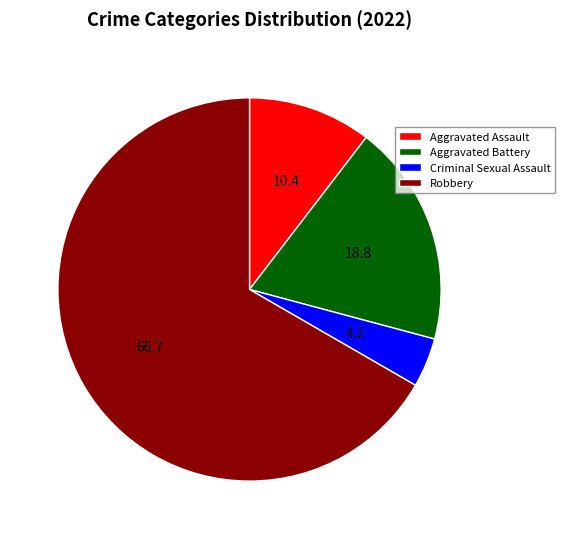

Count the number of slices in the pie.

4